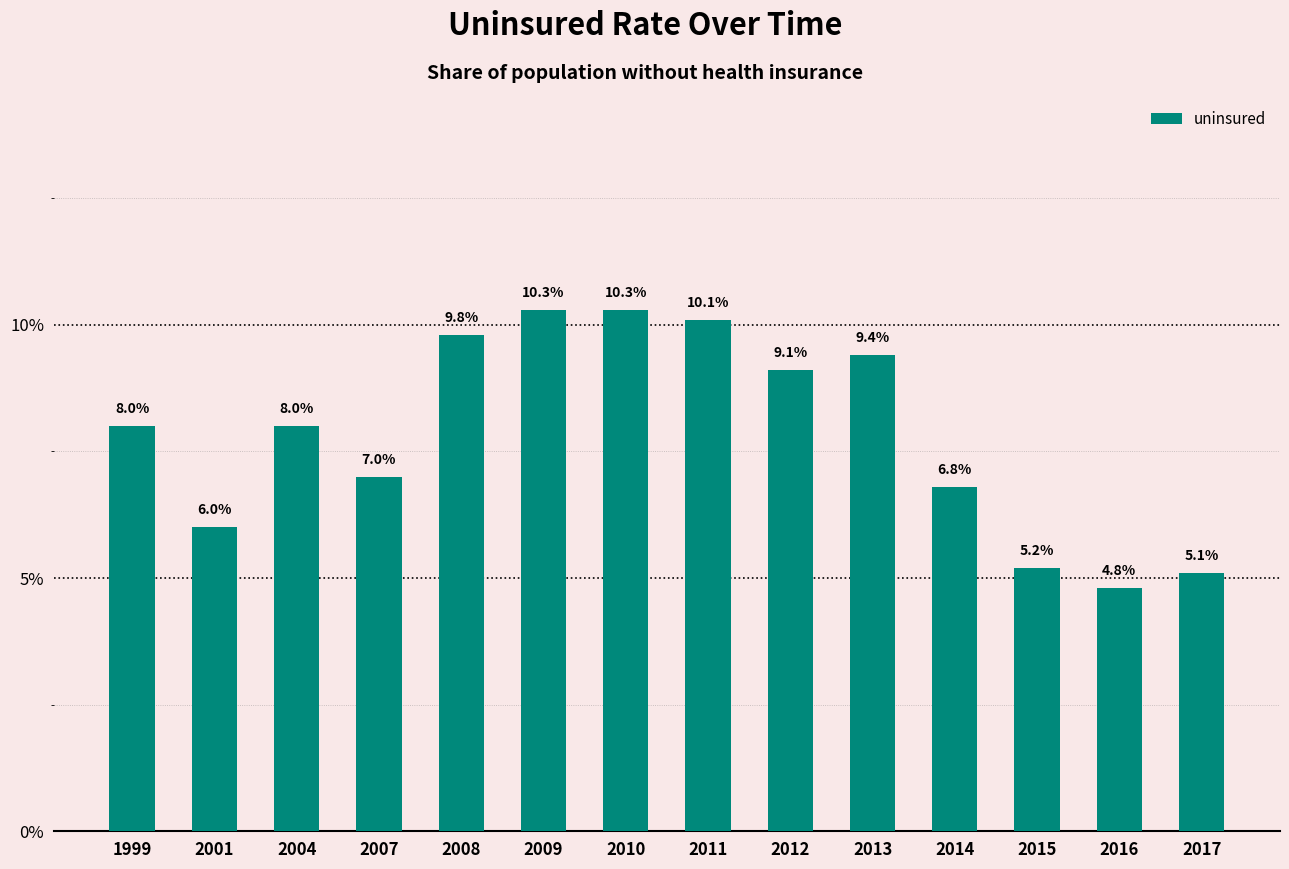

Are the bars horizontal?

No